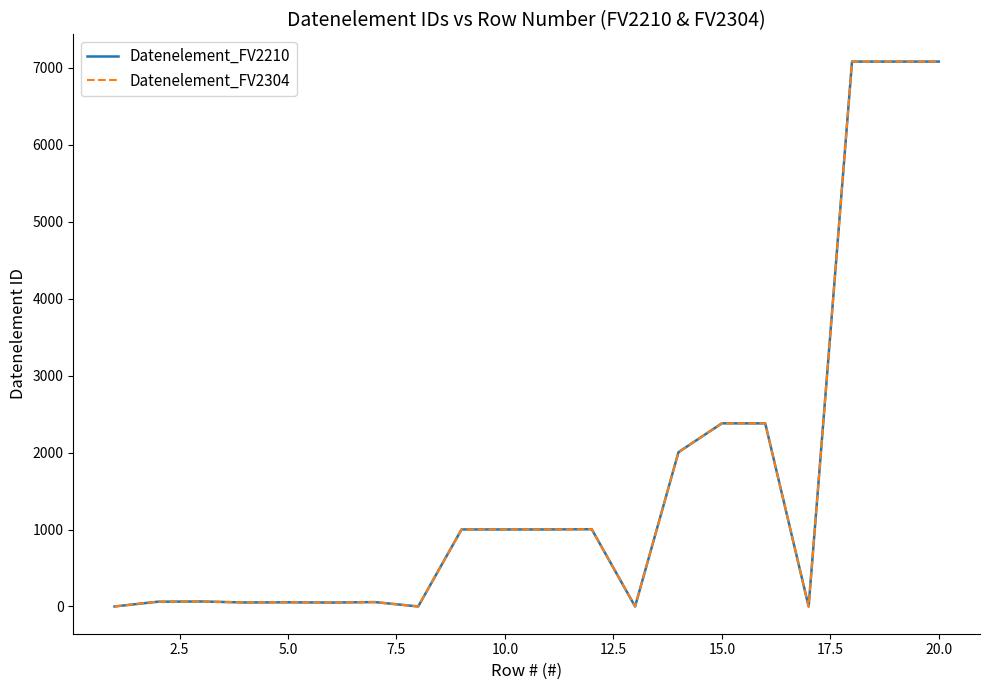

Does the chart display data point markers on the line(s)?

No